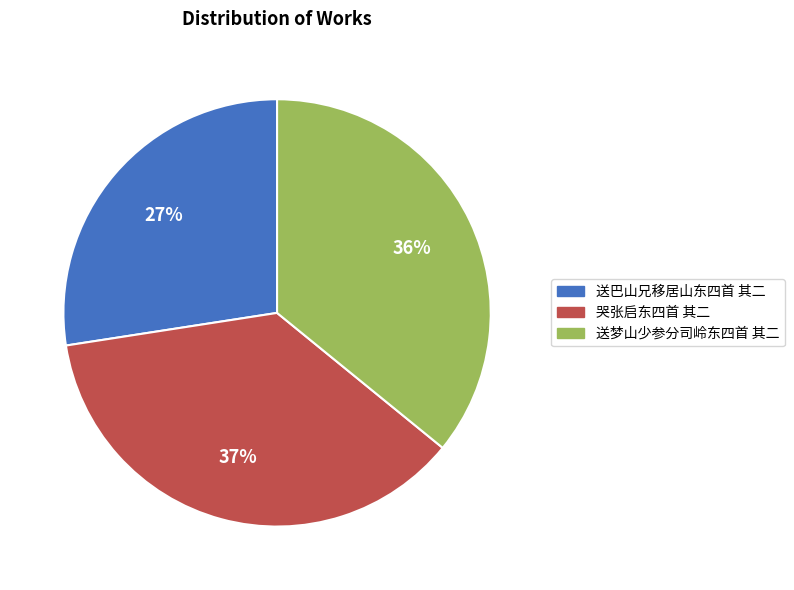

What is the largest slice in the pie chart?

哭张启东四首 其二